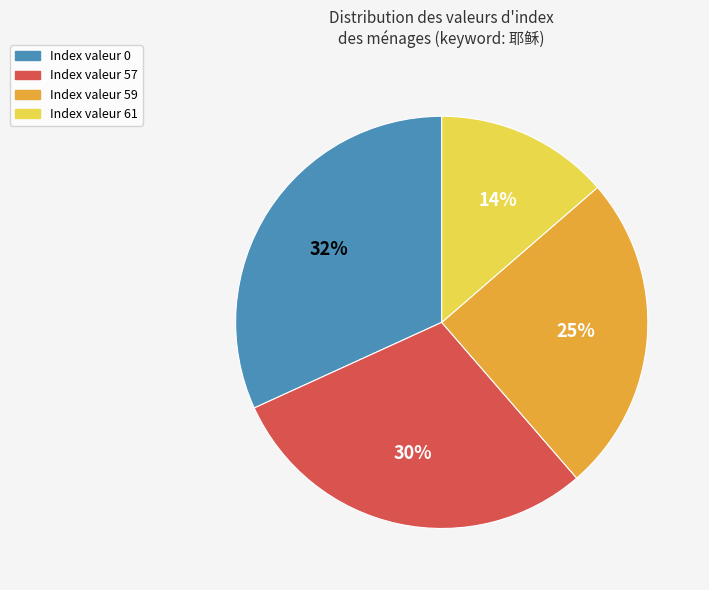

To the nearest percent, what is the average slice percentage?

25%